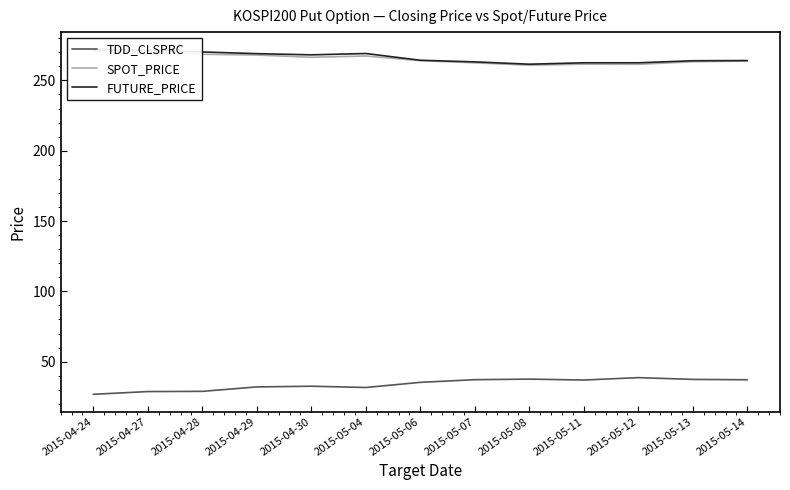

True or false: FUTURE_PRICE and SPOT_PRICE cross at least once.

False